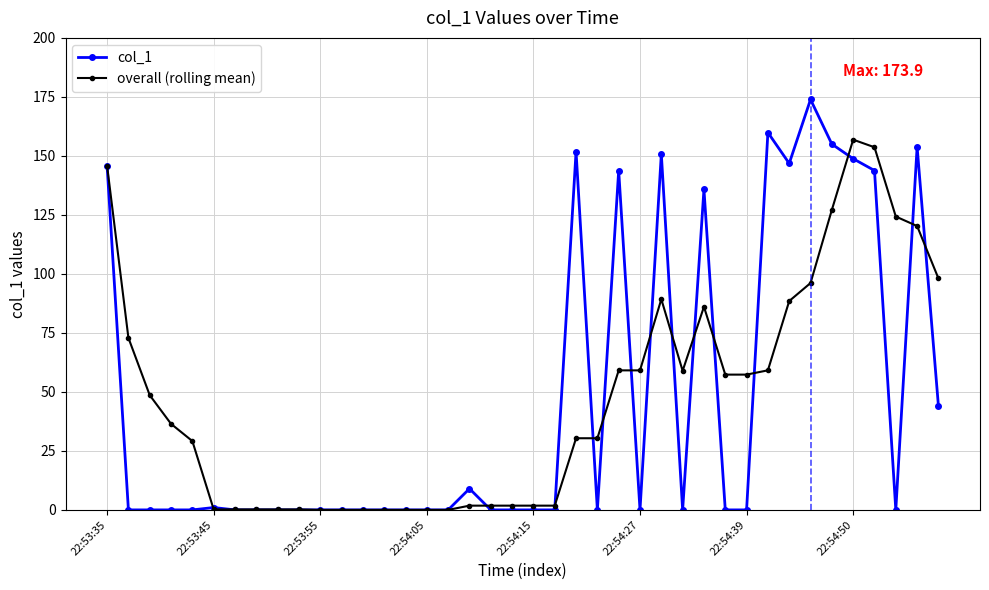

Which series has the largest range (max minus min)?

col_1